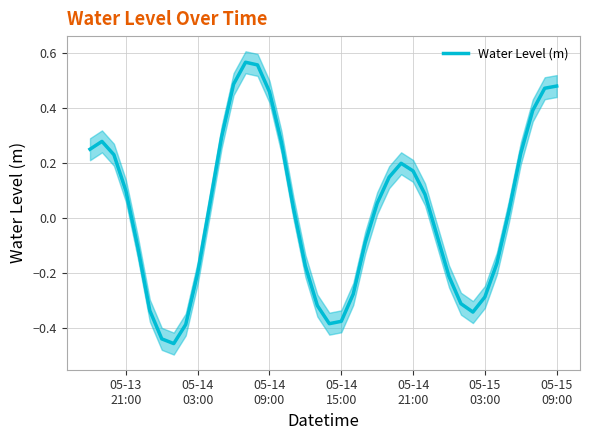

What is the maximum value shown in the chart?

0.6